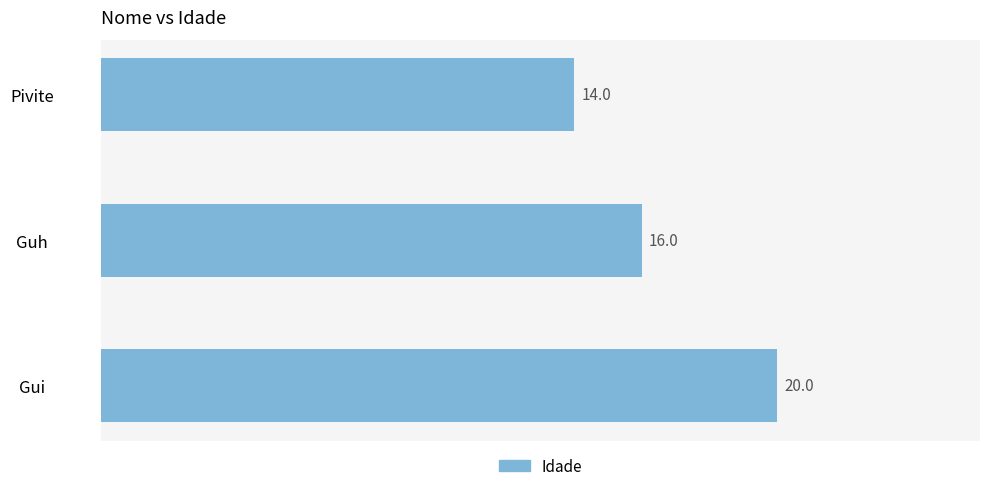

What is the change in value from Gui to Pivite?

-6